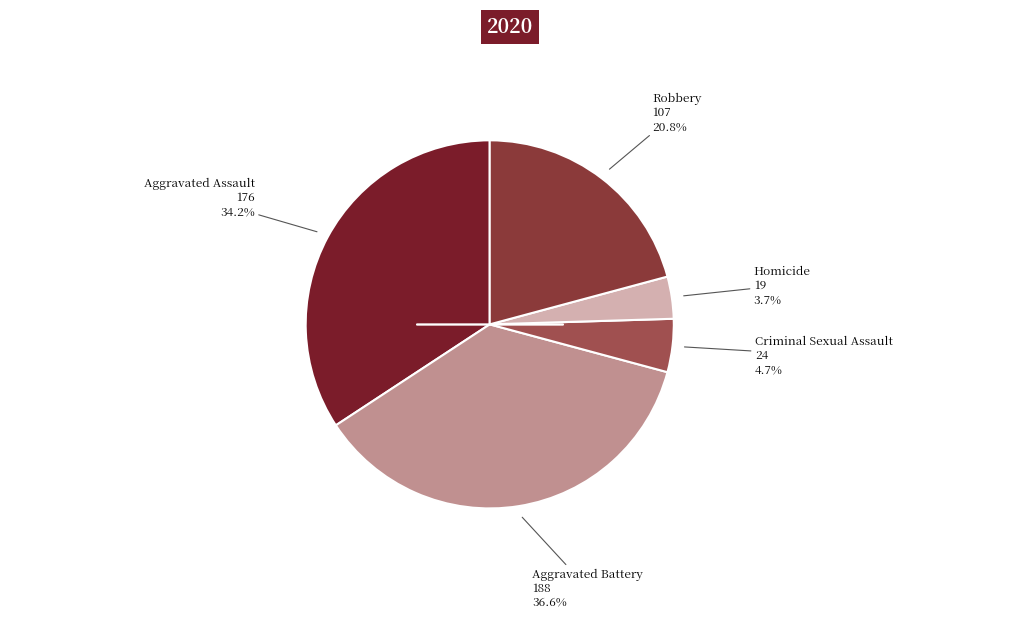

How many slices are in this pie chart?

5